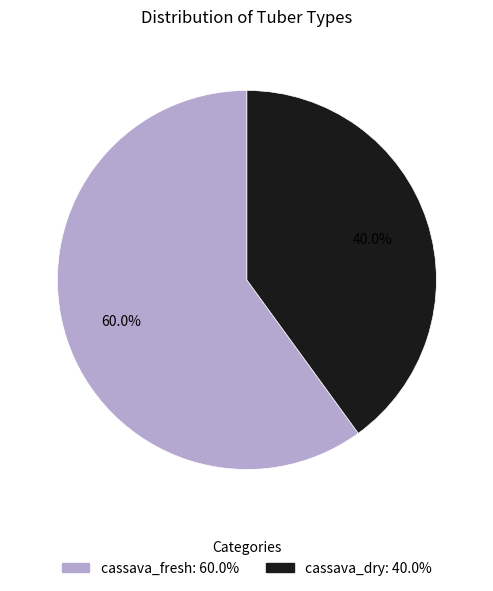

Between cassava_fresh and cassava_dry, which is larger?

cassava_fresh